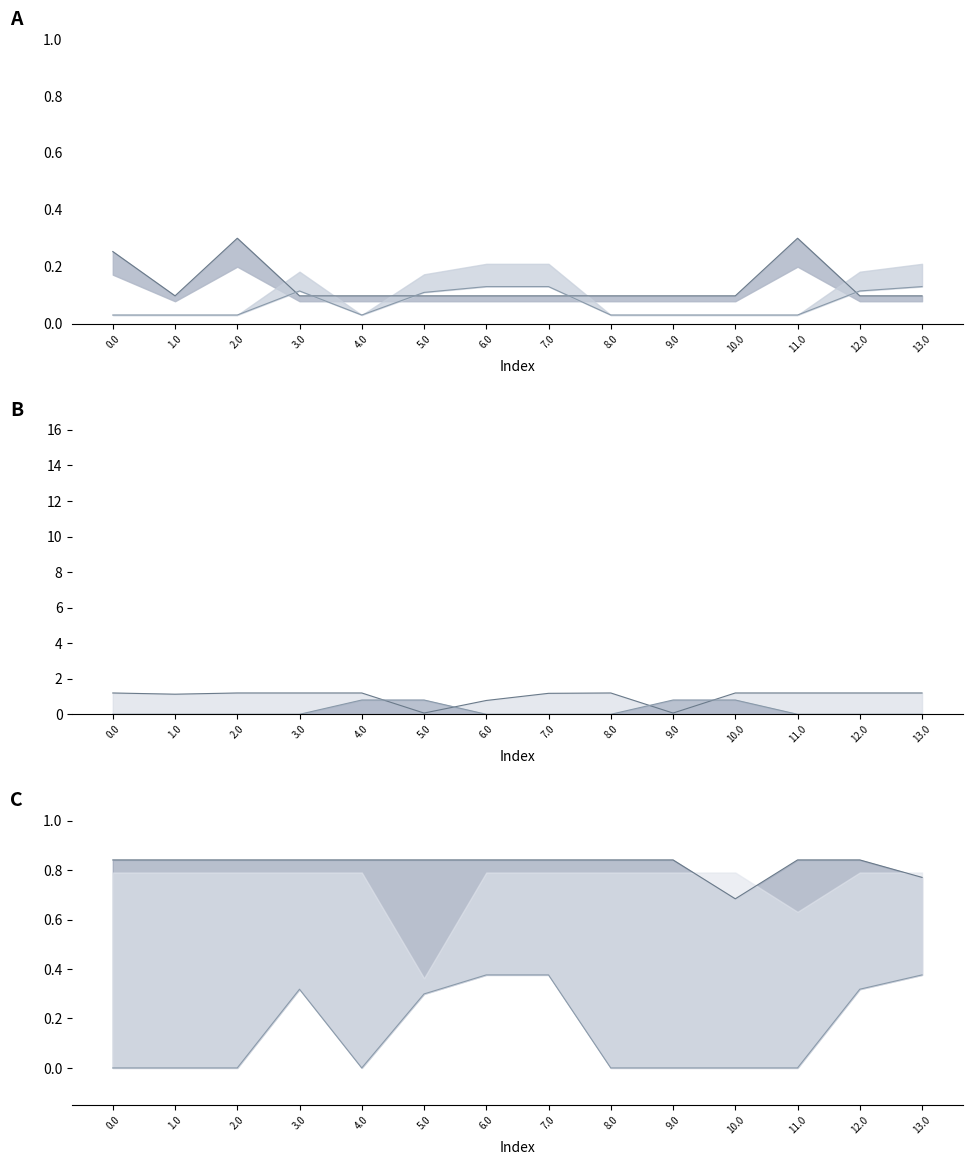

What is the total value across all series at 4.0?

3.0